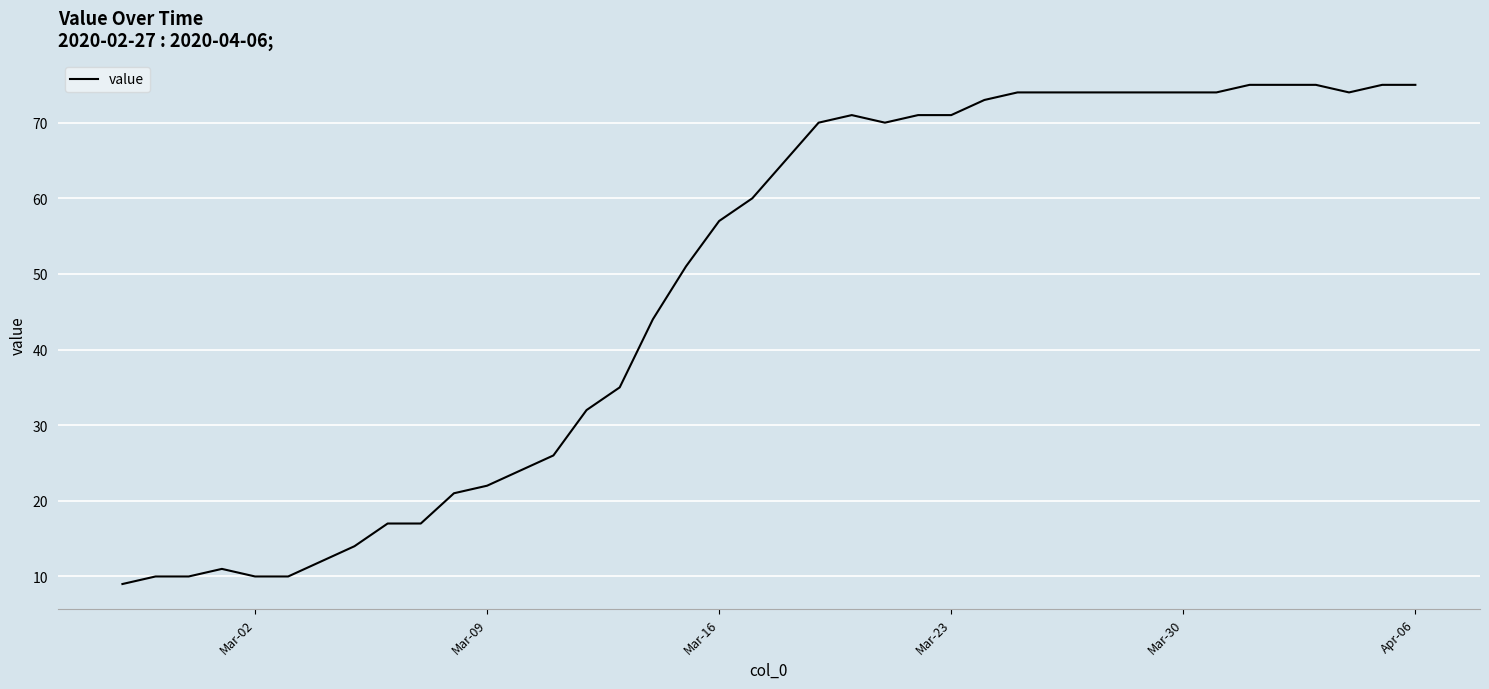

What is the greatest value displayed?

75